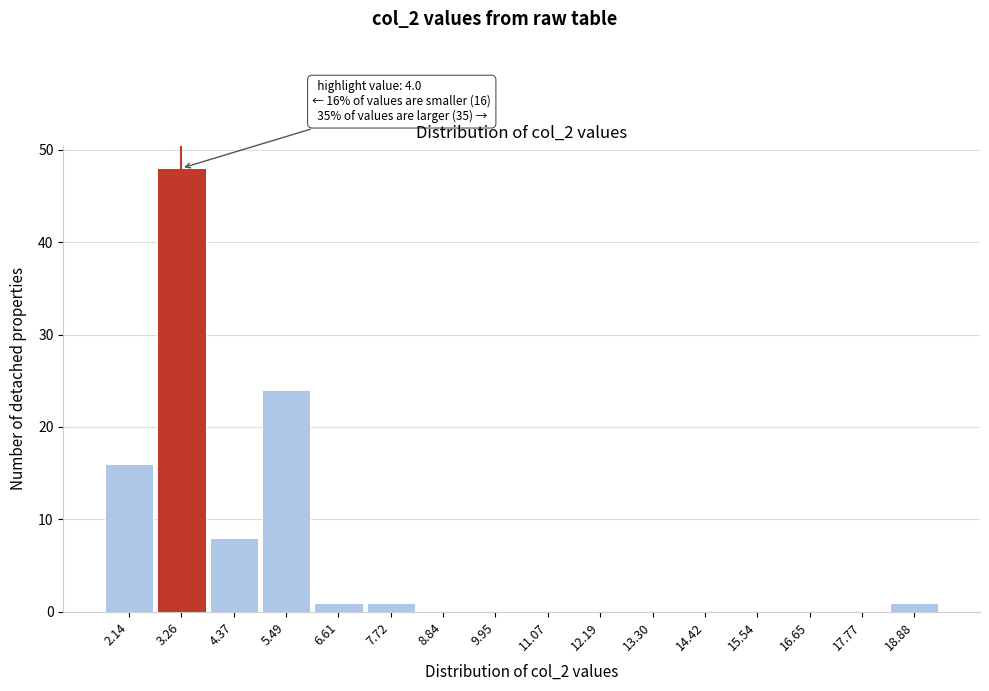

Reading left to right, what are all the values shown in this chart?

2.14=16	3.26=48	4.37=8	5.49=24	6.61=1	7.72=1	8.84=0	9.95=0	11.07=0	12.19=0	13.30=0	14.42=0	15.54=0	16.65=0	17.77=0	18.88=1